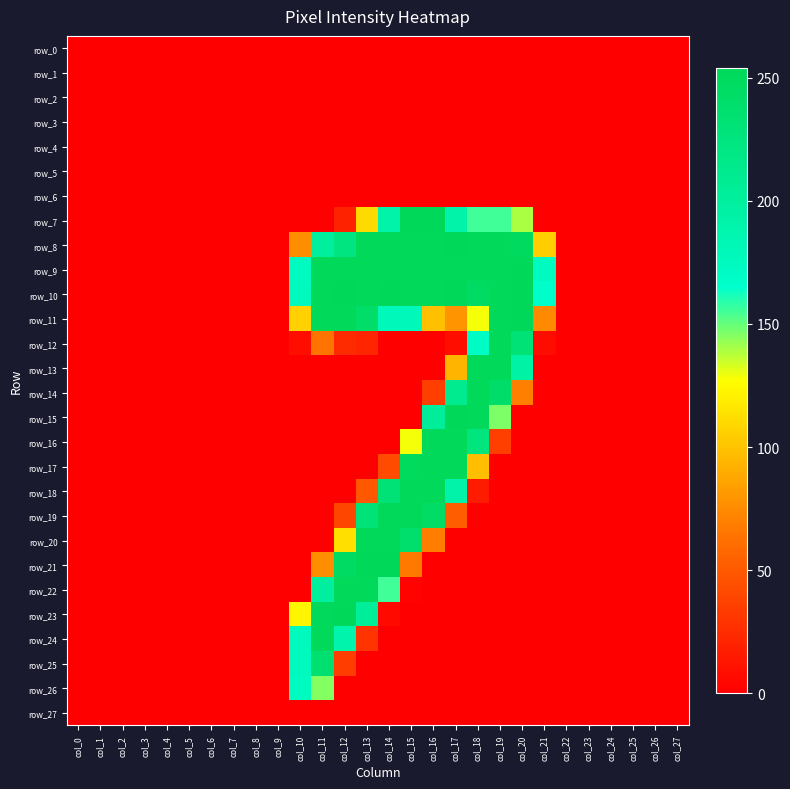

At how many categories does at least one series exceed 251?

10